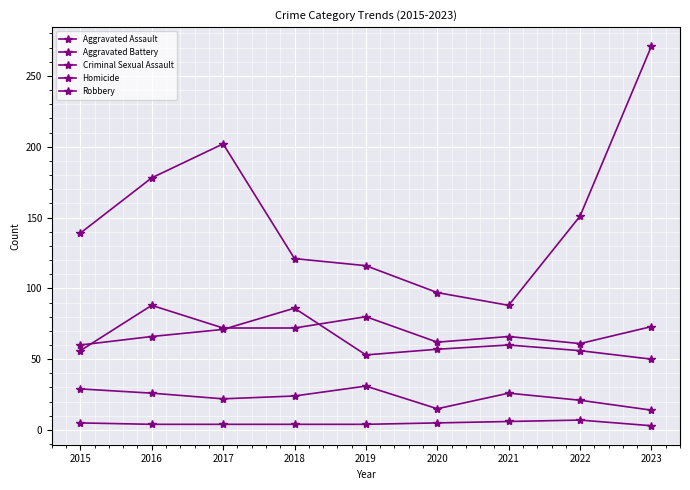

Which series has the largest total across all categories?

Robbery